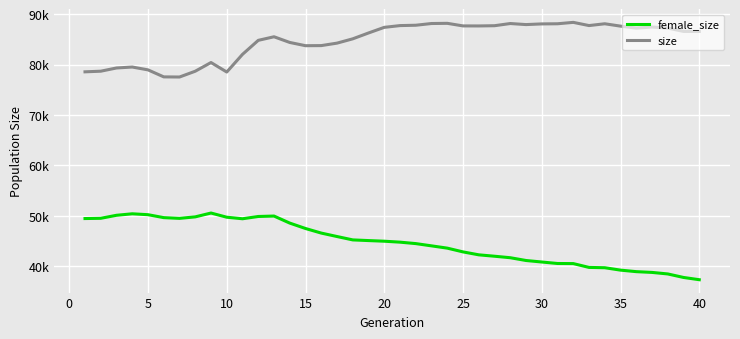

What are all the series names shown in the legend?

female_size, size